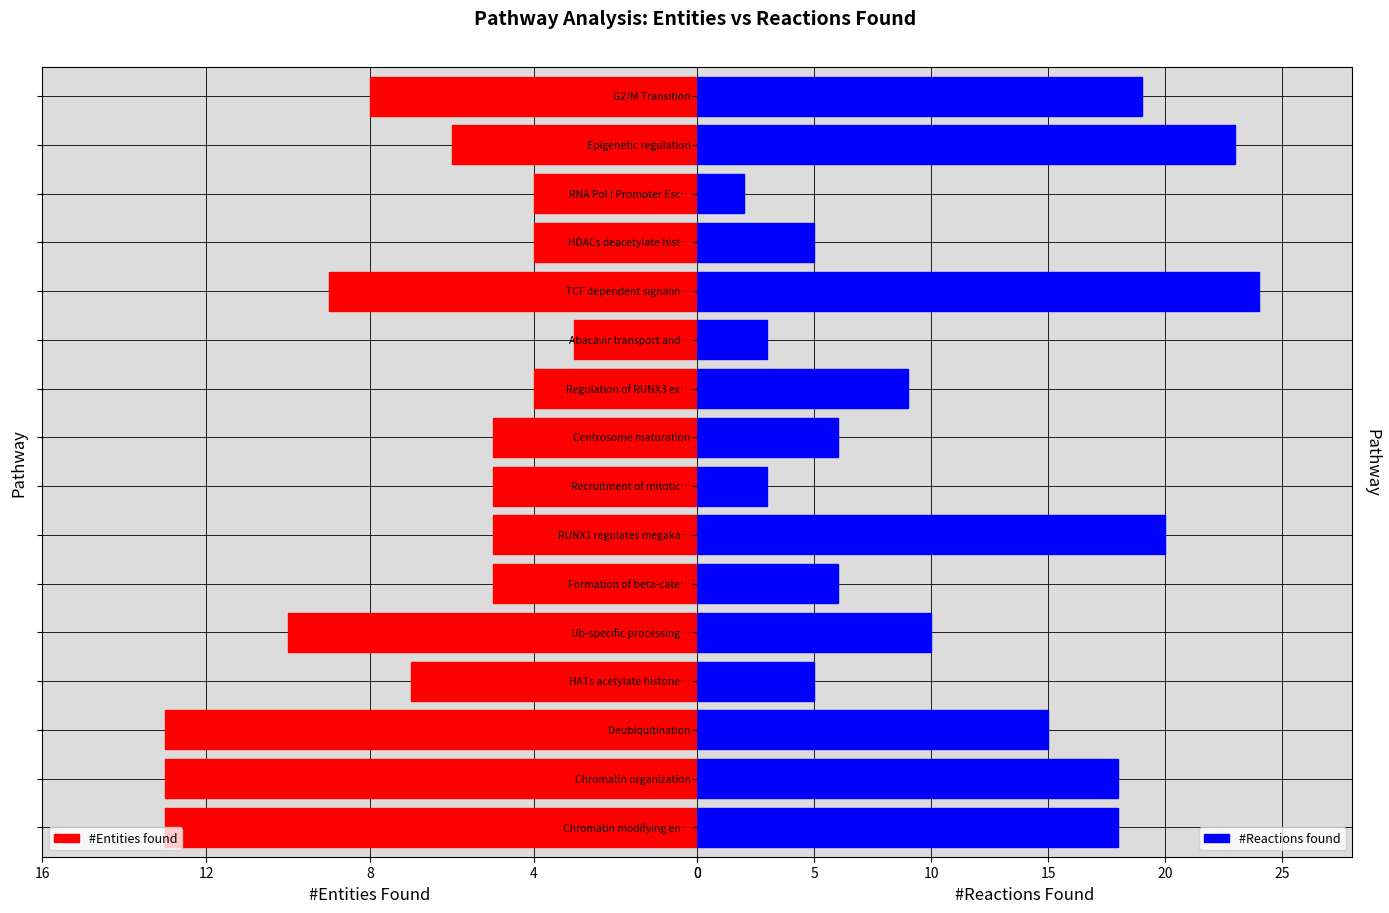

List the series in order of their overall mean, highest first.

#Reactions found, #Entities found